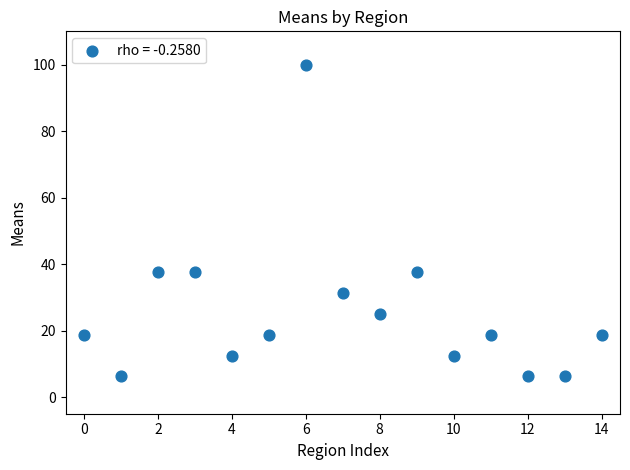

What is the range of Y values (max minus min)?

93.8